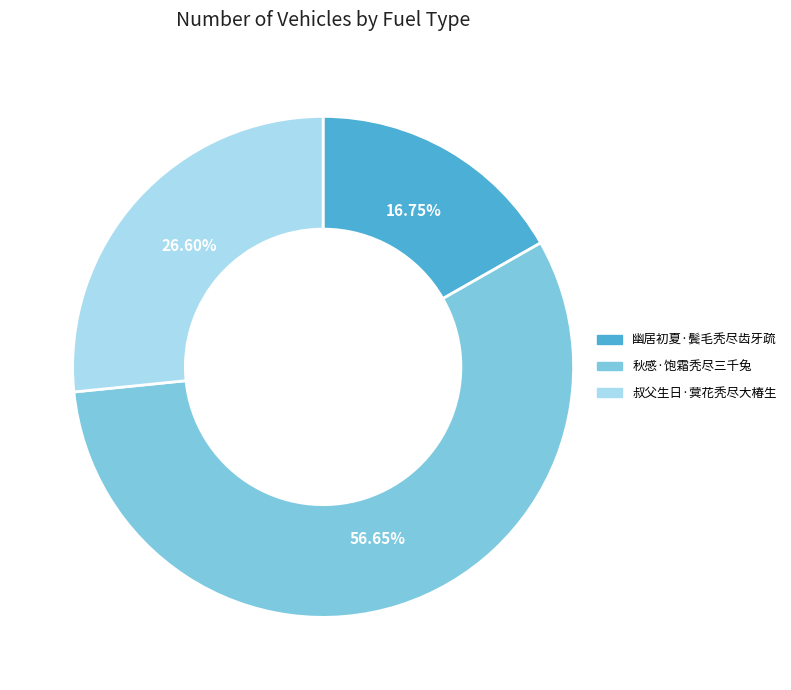

Which has a higher value, 秋感·饱霜秃尽三千兔 or 幽居初夏·鬓毛秃尽齿牙疏?

秋感·饱霜秃尽三千兔